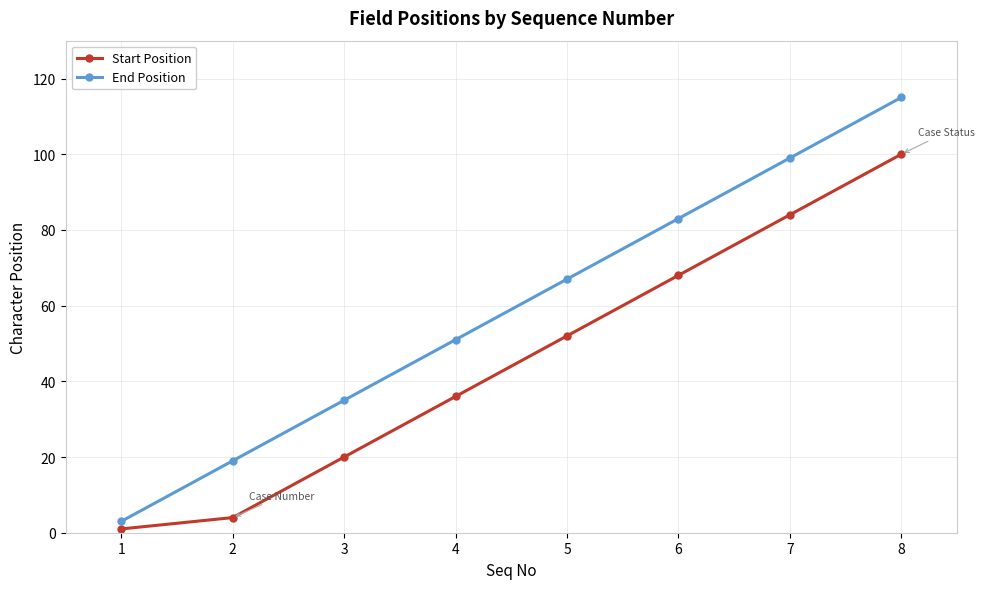

At which label does End Position reach its peak?

8